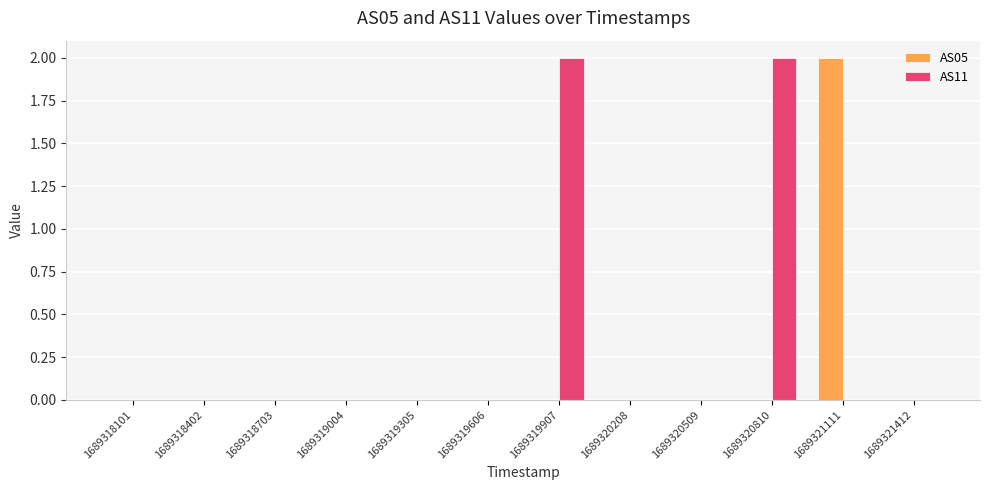

What is the sum of all AS11 values?

4